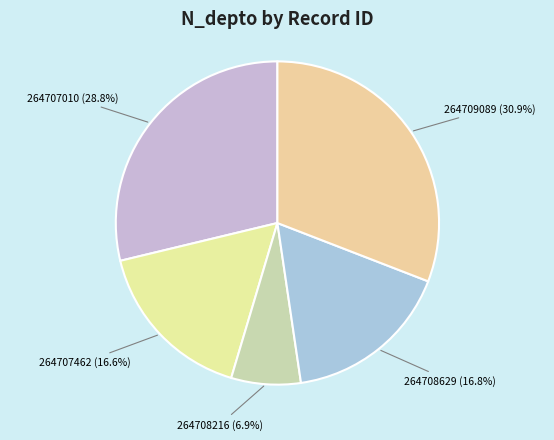

Which category has the biggest portion of the pie?

264709089